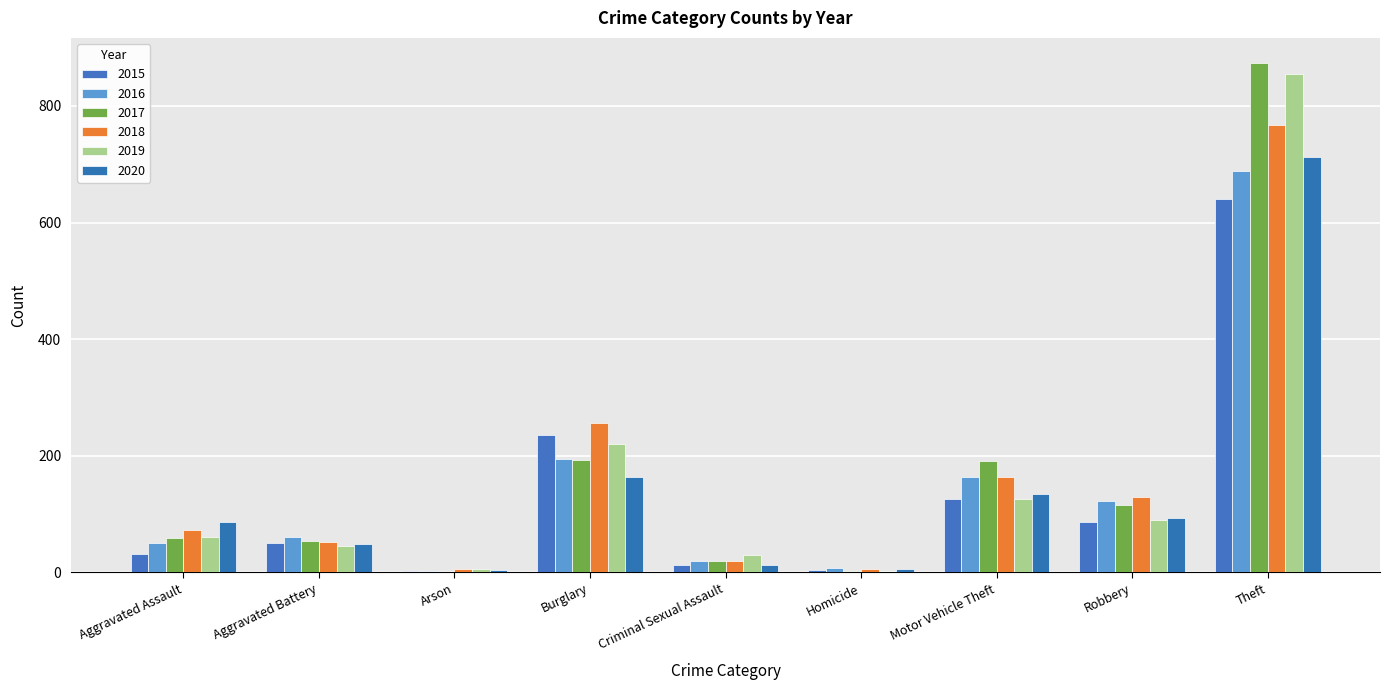

Are the bars grouped side by side (vs. stacked)?

Yes